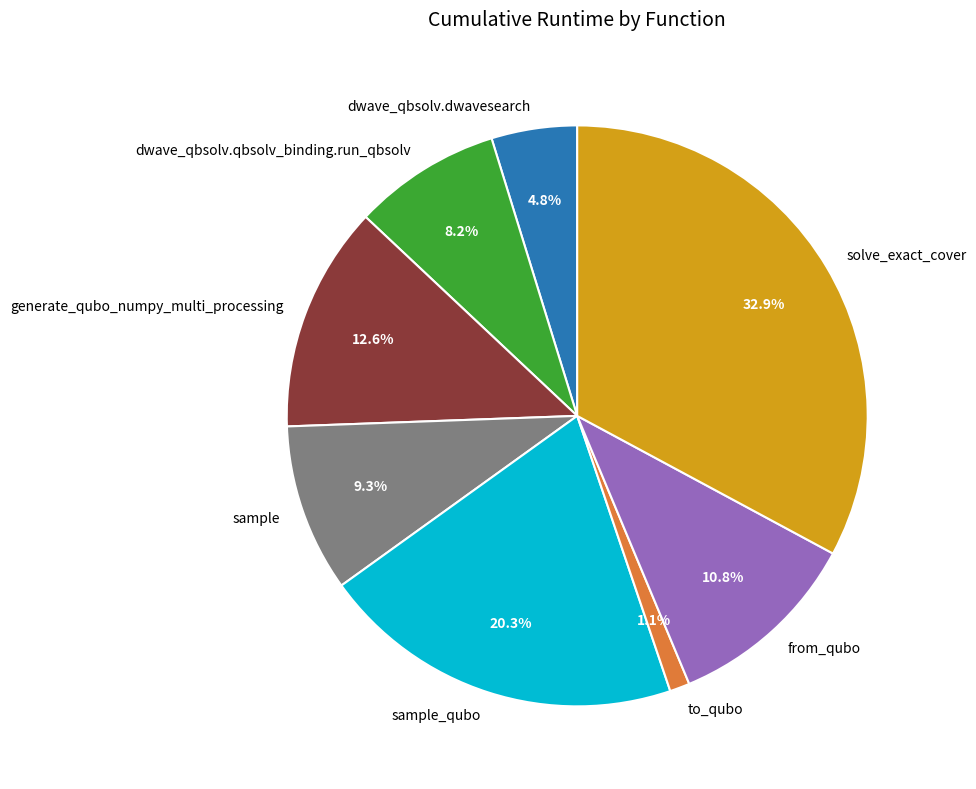

How many segments does this pie chart have?

8